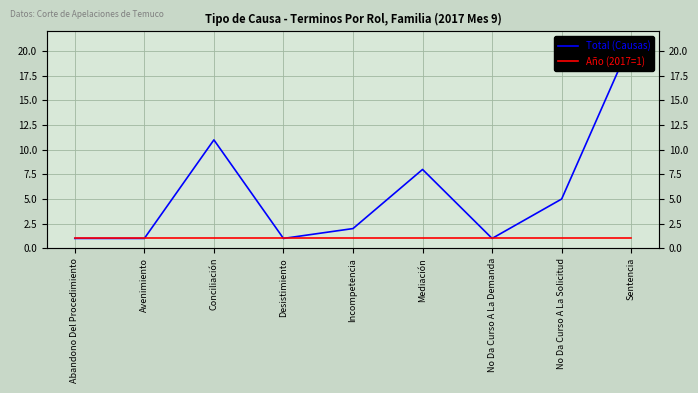

List the series in order of their overall mean, highest first.

Total (Causas), Año (2017=1)